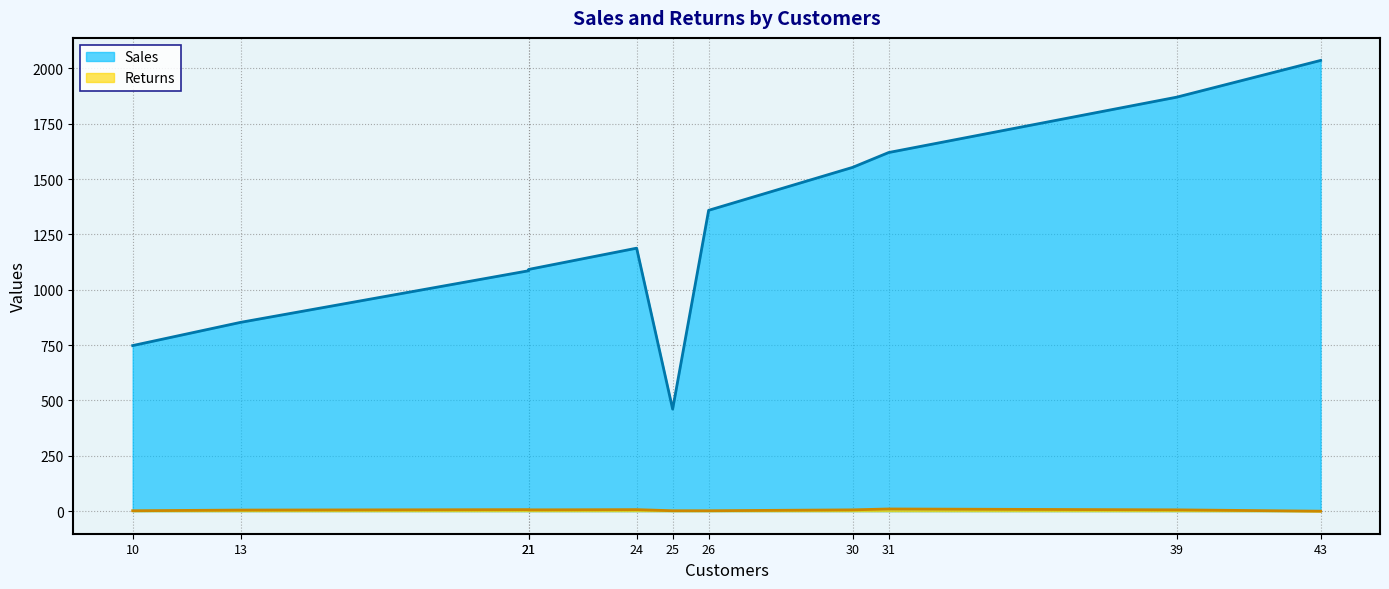

What is the value of the Returns point at the 4th from the left?

7